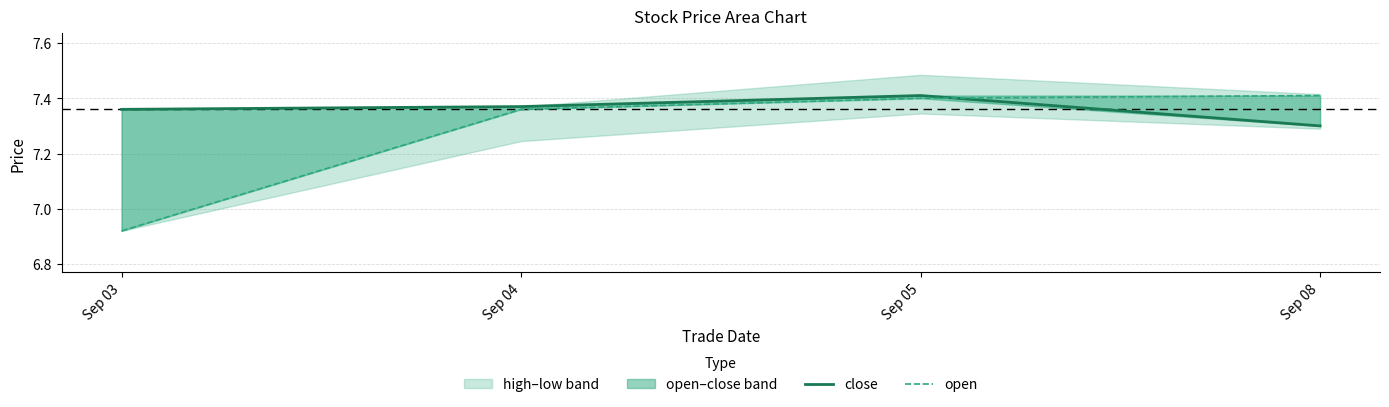

At which label does close reach its peak?

Sep 05